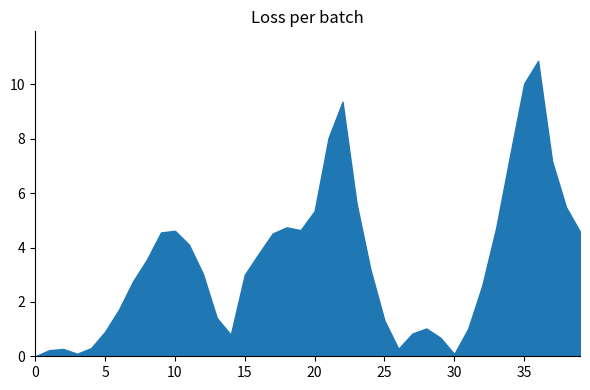

What is the difference between the values at 35 and 5?

9.1